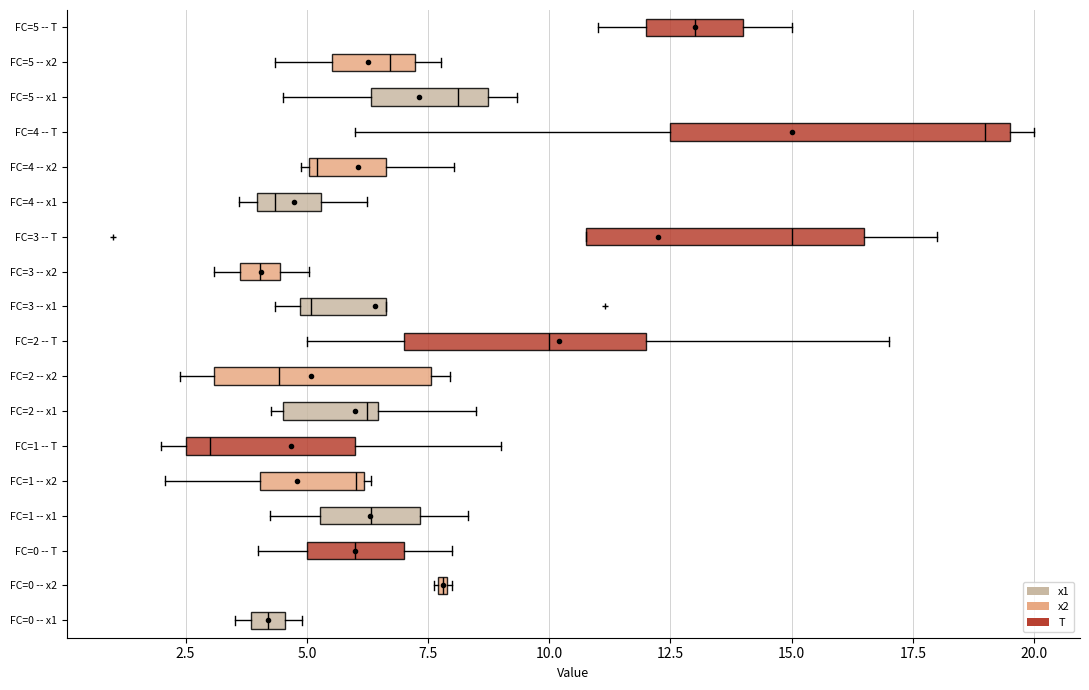

Where is the left edge of the box for FC=4 -- x1 on the x-axis? The values are not printed on the chart, so give them approximately, as read against the axis.

4.0